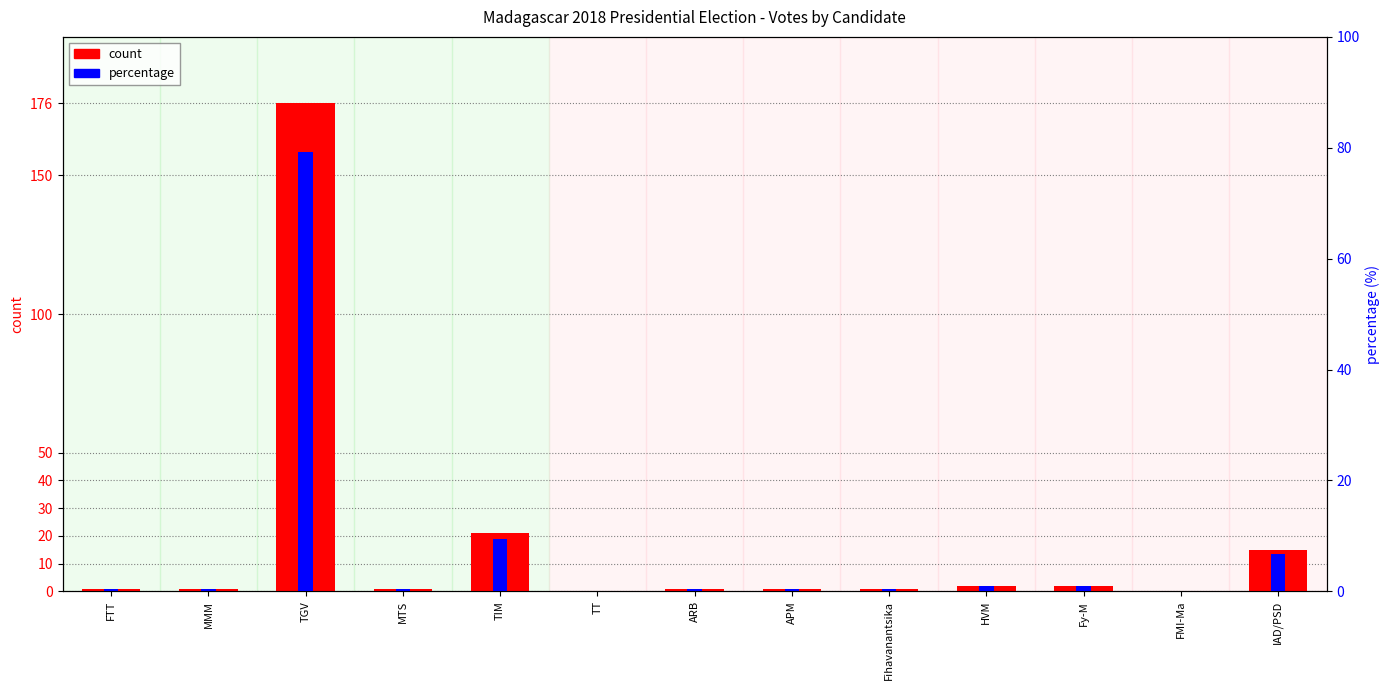

At which category does the chart reach its peak across all series?

TGV